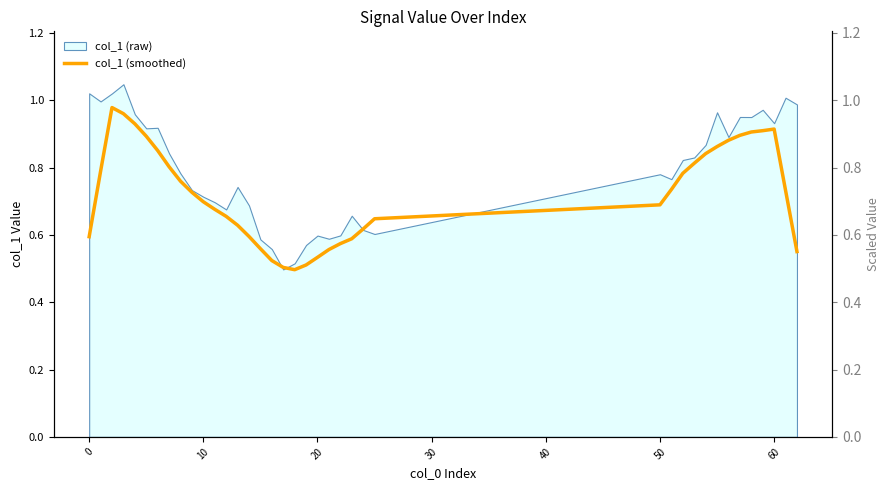

The chart shows a value of 1.0 at 23. True or false?

False